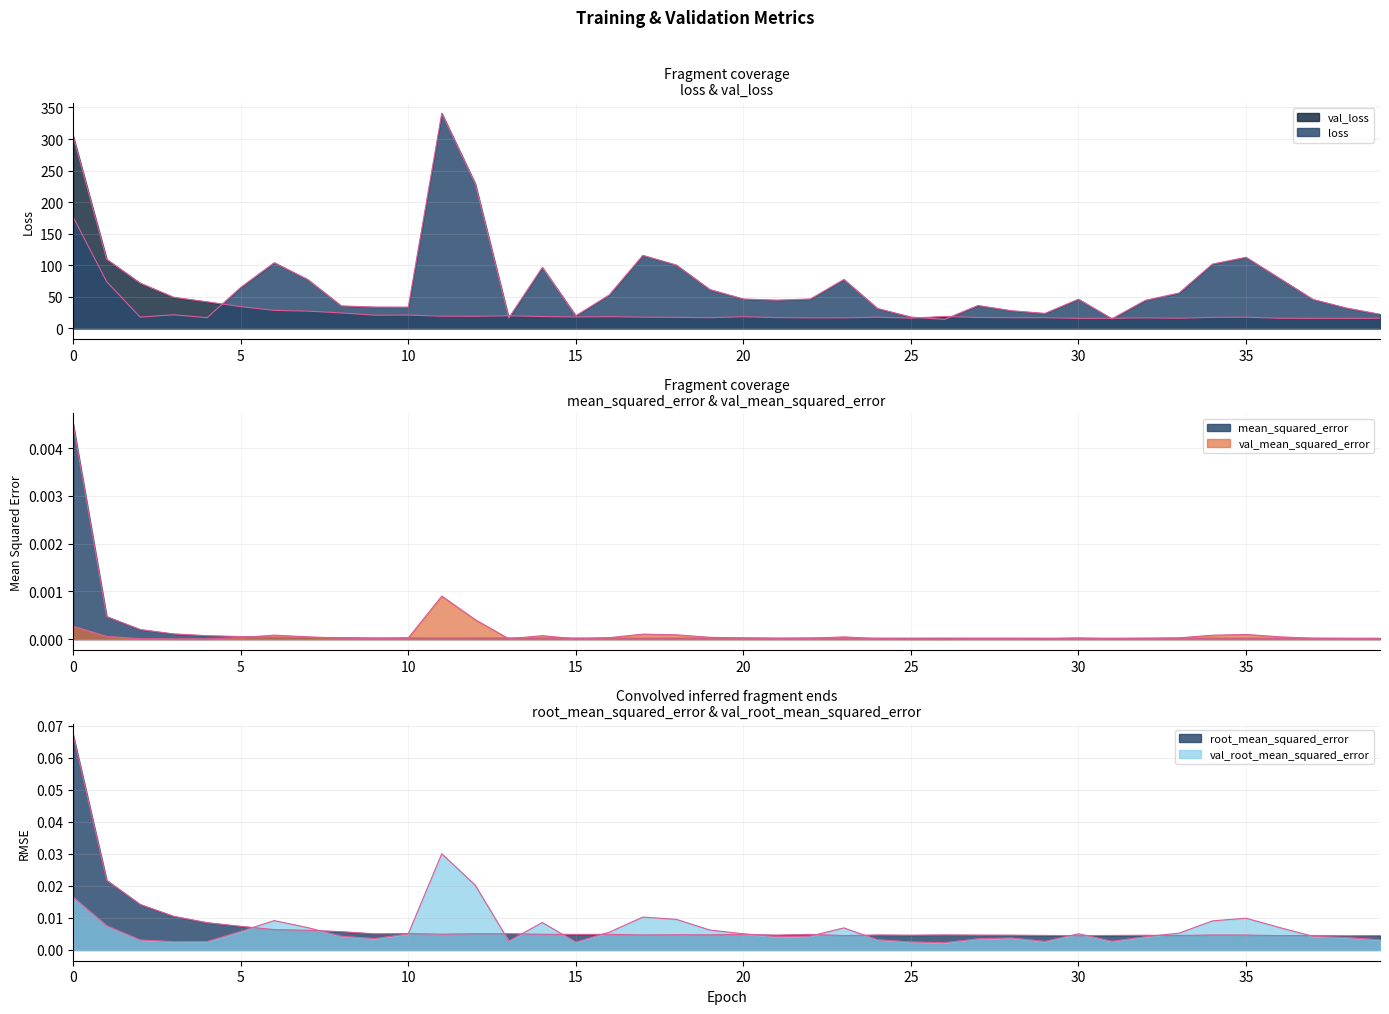

Where is the first local minimum for loss?

9